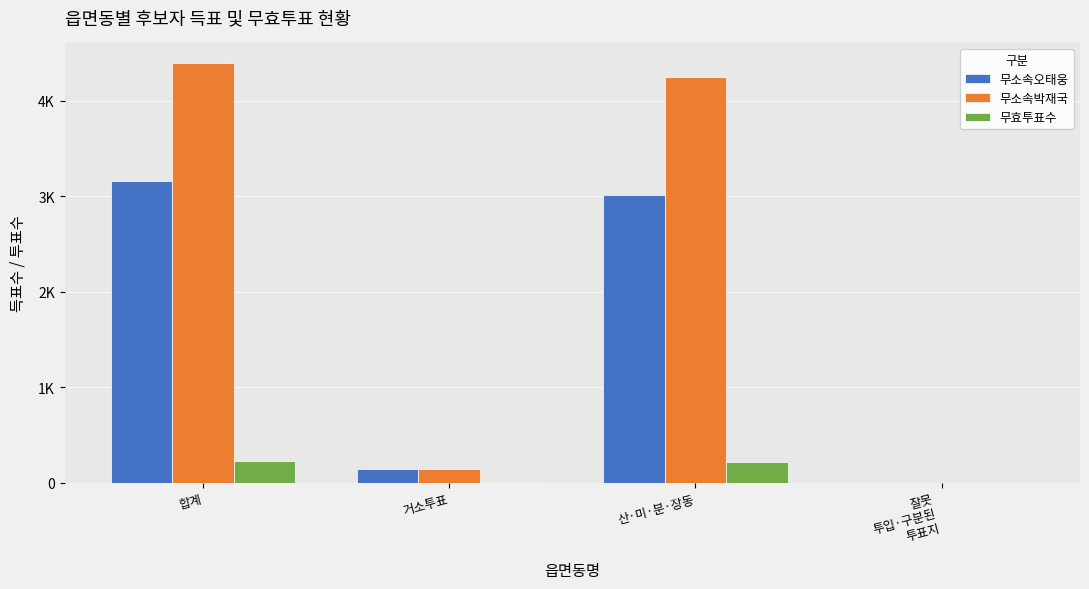

What are all the series names shown in the legend?

무소속오태웅, 무소속박재국, 무효투표수